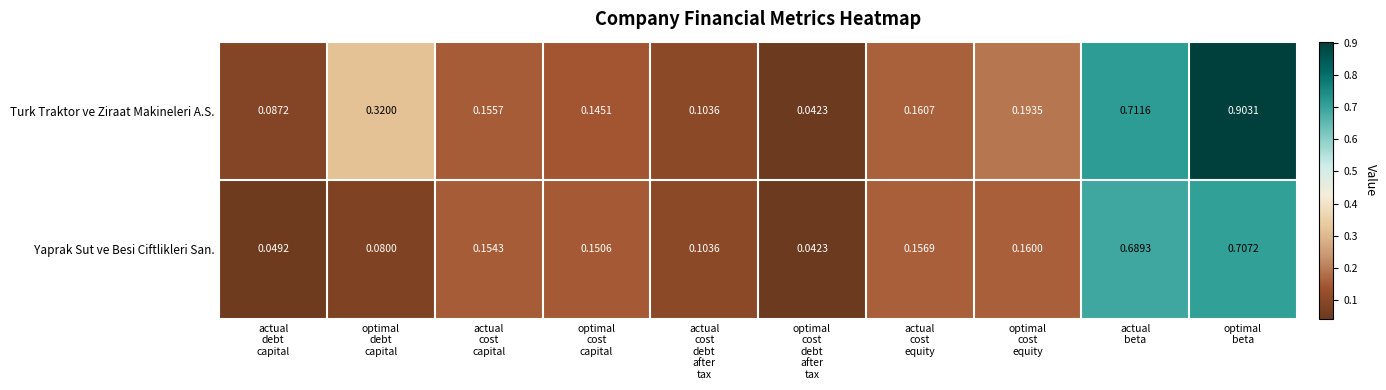

Which series has the widest spread of values?

Turk Traktor ve Ziraat Makineleri A.S.